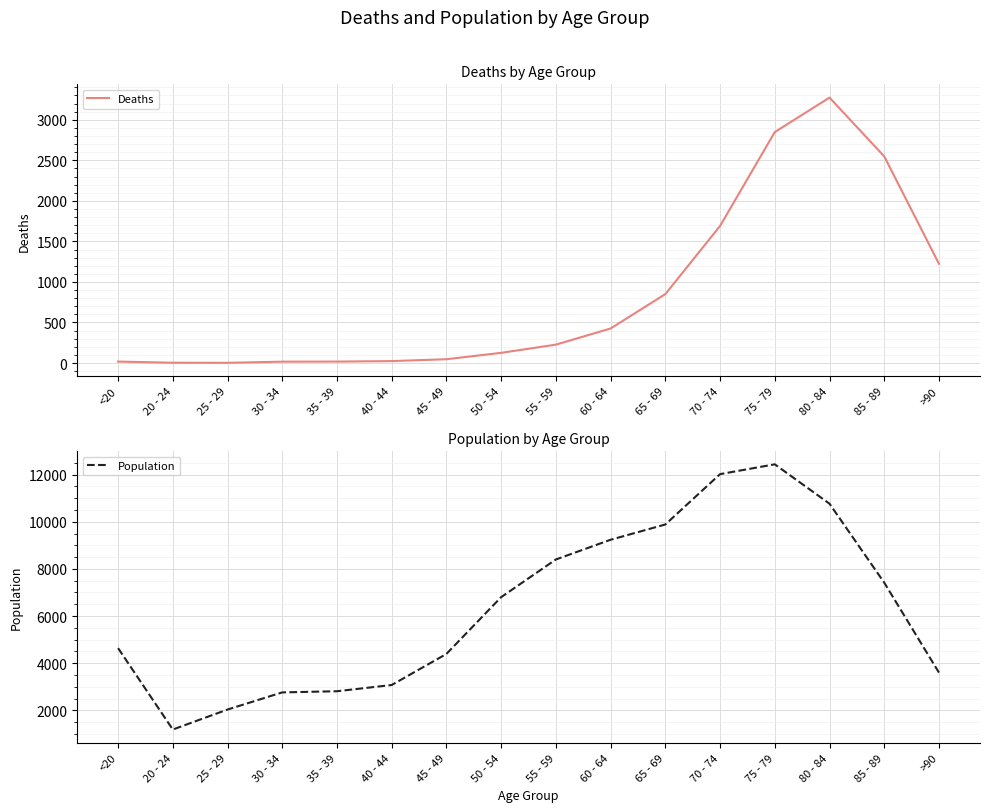

List the series in order of their peak value, highest first.

Population, Deaths